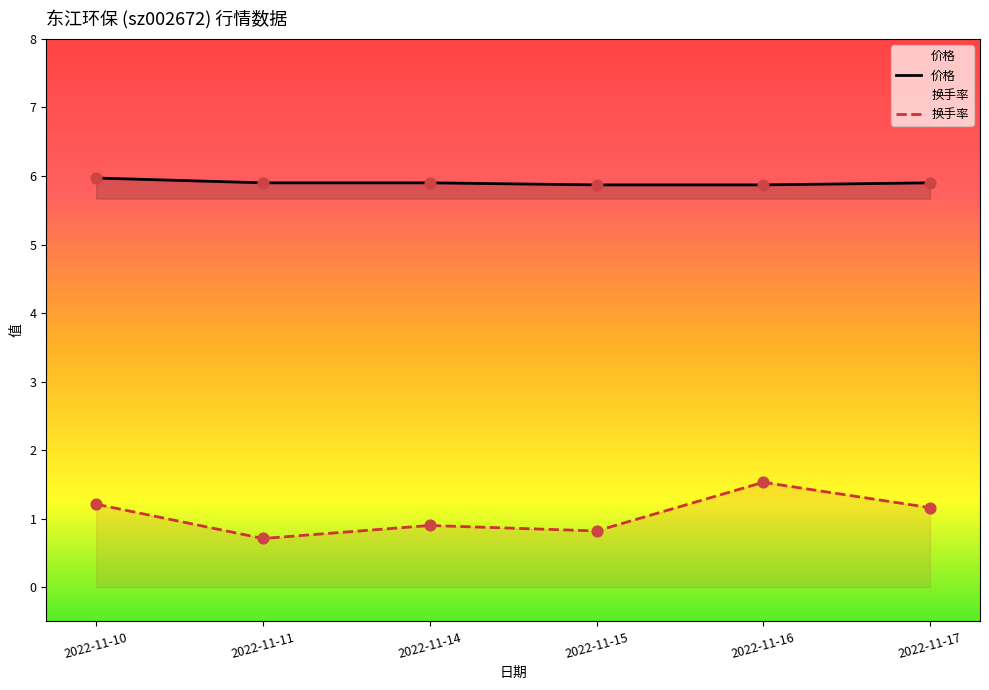

What are all the series names shown in the legend?

价格, 换手率